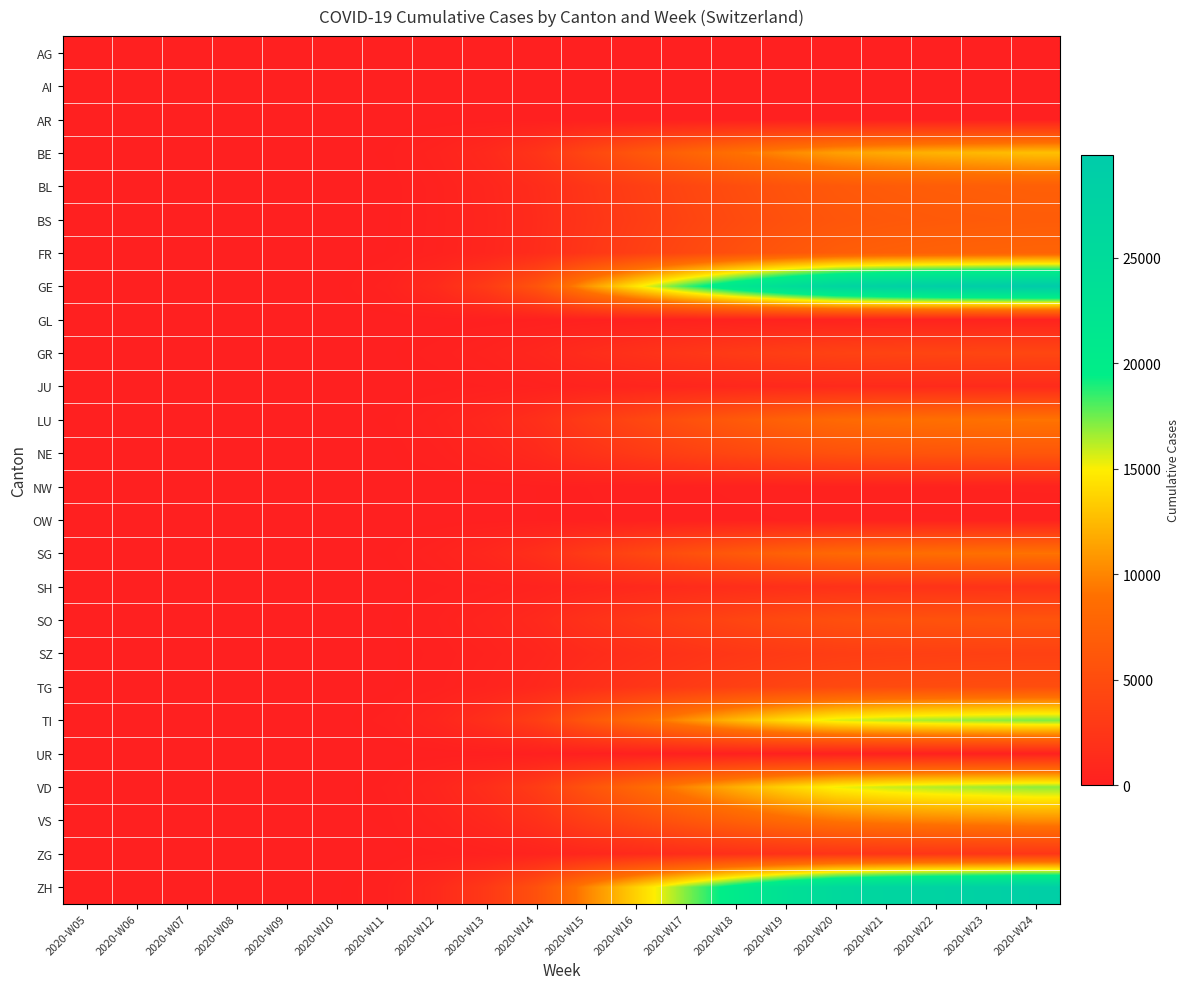

Reading left to right, list all the values displayed in this chart.

AG: 2020-W05=0	2020-W06=0	2020-W07=0	2020-W08=0	2020-W09=0	2020-W10=0	2020-W11=0	2020-W12=0	2020-W13=0	2020-W14=0	2020-W15=0	2020-W16=0	2020-W17=0	2020-W18=0	2020-W19=0	2020-W20=0	2020-W21=0	2020-W22=0	2020-W23=0	2020-W24=0
AI: 2020-W05=0	2020-W06=0	2020-W07=0	2020-W08=0	2020-W09=0	2020-W10=0	2020-W11=0	2020-W12=0	2020-W13=0	2020-W14=0	2020-W15=0	2020-W16=0	2020-W17=0	2020-W18=0	2020-W19=0	2020-W20=0	2020-W21=0	2020-W22=0	2020-W23=0	2020-W24=0
AR: 2020-W05=0	2020-W06=0	2020-W07=0	2020-W08=0	2020-W09=0	2020-W10=0	2020-W11=0	2020-W12=0	2020-W13=0	2020-W14=0	2020-W15=0	2020-W16=0	2020-W17=0	2020-W18=0	2020-W19=0	2020-W20=0	2020-W21=0	2020-W22=0	2020-W23=0	2020-W24=0
BE: 2020-W05=0	2020-W06=0	2020-W07=0	2020-W08=0	2020-W09=0	2020-W10=14	2020-W11=74	2020-W12=438	2020-W13=1098	2020-W14=2281	2020-W15=4354	2020-W16=6059	2020-W17=7611	2020-W18=8997	2020-W19=10217	2020-W20=11229	2020-W21=11783	2020-W22=12199	2020-W23=12499	2020-W24=12797
BL: 2020-W05=0	2020-W06=0	2020-W07=0	2020-W08=0	2020-W09=0	2020-W10=7	2020-W11=42	2020-W12=291	2020-W13=731	2020-W14=1407	2020-W15=2496	2020-W16=3431	2020-W17=4312	2020-W18=5119	2020-W19=5810	2020-W20=6397	2020-W21=6695	2020-W22=6879	2020-W23=7000	2020-W24=7131
BS: 2020-W05=0	2020-W06=0	2020-W07=0	2020-W08=0	2020-W09=0	2020-W10=8	2020-W11=51	2020-W12=281	2020-W13=681	2020-W14=1327	2020-W15=2374	2020-W16=3245	2020-W17=4096	2020-W18=4852	2020-W19=5519	2020-W20=6076	2020-W21=6342	2020-W22=6507	2020-W23=6624	2020-W24=6738
FR: 2020-W05=0	2020-W06=0	2020-W07=0	2020-W08=0	2020-W09=0	2020-W10=9	2020-W11=62	2020-W12=301	2020-W13=719	2020-W14=1391	2020-W15=2531	2020-W16=3521	2020-W17=4496	2020-W18=5386	2020-W19=6165	2020-W20=6824	2020-W21=7138	2020-W22=7349	2020-W23=7491	2020-W24=7616
GE: 2020-W05=0	2020-W06=0	2020-W07=0	2020-W08=0	2020-W09=4	2020-W10=53	2020-W11=293	2020-W12=1266	2020-W13=3061	2020-W14=5904	2020-W15=10739	2020-W16=14679	2020-W17=18355	2020-W18=21696	2020-W19=24541	2020-W20=26923	2020-W21=28075	2020-W22=28842	2020-W23=29365	2020-W24=29887
GL: 2020-W05=0	2020-W06=0	2020-W07=0	2020-W08=0	2020-W09=0	2020-W10=0	2020-W11=2	2020-W12=17	2020-W13=44	2020-W14=91	2020-W15=156	2020-W16=218	2020-W17=274	2020-W18=322	2020-W19=363	2020-W20=397	2020-W21=415	2020-W22=430	2020-W23=441	2020-W24=450
GR: 2020-W05=0	2020-W06=0	2020-W07=0	2020-W08=0	2020-W09=0	2020-W10=9	2020-W11=37	2020-W12=168	2020-W13=401	2020-W14=796	2020-W15=1428	2020-W16=1990	2020-W17=2540	2020-W18=3043	2020-W19=3488	2020-W20=3868	2020-W21=4059	2020-W22=4186	2020-W23=4273	2020-W24=4356
JU: 2020-W05=0	2020-W06=0	2020-W07=0	2020-W08=0	2020-W09=0	2020-W10=0	2020-W11=7	2020-W12=42	2020-W13=115	2020-W14=240	2020-W15=444	2020-W16=614	2020-W17=768	2020-W18=912	2020-W19=1036	2020-W20=1143	2020-W21=1196	2020-W22=1228	2020-W23=1248	2020-W24=1275
LU: 2020-W05=0	2020-W06=0	2020-W07=0	2020-W08=0	2020-W09=0	2020-W10=16	2020-W11=73	2020-W12=362	2020-W13=886	2020-W14=1726	2020-W15=3124	2020-W16=4332	2020-W17=5483	2020-W18=6543	2020-W19=7455	2020-W20=8235	2020-W21=8619	2020-W22=8877	2020-W23=9058	2020-W24=9223
NE: 2020-W05=0	2020-W06=0	2020-W07=0	2020-W08=0	2020-W09=0	2020-W10=5	2020-W11=35	2020-W12=212	2020-W13=554	2020-W14=1130	2020-W15=2100	2020-W16=2914	2020-W17=3683	2020-W18=4388	2020-W19=4999	2020-W20=5521	2020-W21=5773	2020-W22=5942	2020-W23=6049	2020-W24=6168
NW: 2020-W05=0	2020-W06=0	2020-W07=0	2020-W08=0	2020-W09=0	2020-W10=0	2020-W11=2	2020-W12=12	2020-W13=28	2020-W14=59	2020-W15=116	2020-W16=166	2020-W17=213	2020-W18=257	2020-W19=294	2020-W20=323	2020-W21=336	2020-W22=346	2020-W23=355	2020-W24=363
OW: 2020-W05=0	2020-W06=0	2020-W07=0	2020-W08=0	2020-W09=0	2020-W10=0	2020-W11=2	2020-W12=11	2020-W13=28	2020-W14=58	2020-W15=100	2020-W16=139	2020-W17=177	2020-W18=209	2020-W19=236	2020-W20=260	2020-W21=272	2020-W22=280	2020-W23=287	2020-W24=294
SG: 2020-W05=0	2020-W06=0	2020-W07=0	2020-W08=0	2020-W09=0	2020-W10=14	2020-W11=71	2020-W12=360	2020-W13=869	2020-W14=1706	2020-W15=3078	2020-W16=4278	2020-W17=5434	2020-W18=6484	2020-W19=7408	2020-W20=8173	2020-W21=8541	2020-W22=8793	2020-W23=8971	2020-W24=9136
SH: 2020-W05=0	2020-W06=0	2020-W07=0	2020-W08=0	2020-W09=0	2020-W10=2	2020-W11=17	2020-W12=87	2020-W13=210	2020-W14=415	2020-W15=745	2020-W16=1035	2020-W17=1311	2020-W18=1569	2020-W19=1798	2020-W20=1987	2020-W21=2079	2020-W22=2143	2020-W23=2183	2020-W24=2223
SO: 2020-W05=0	2020-W06=0	2020-W07=0	2020-W08=0	2020-W09=0	2020-W10=7	2020-W11=45	2020-W12=230	2020-W13=565	2020-W14=1093	2020-W15=1979	2020-W16=2754	2020-W17=3497	2020-W18=4193	2020-W19=4797	2020-W20=5306	2020-W21=5549	2020-W22=5702	2020-W23=5809	2020-W24=5919
SZ: 2020-W05=0	2020-W06=0	2020-W07=0	2020-W08=0	2020-W09=0	2020-W10=4	2020-W11=28	2020-W12=149	2020-W13=362	2020-W14=700	2020-W15=1256	2020-W16=1742	2020-W17=2215	2020-W18=2650	2020-W19=3029	2020-W20=3349	2020-W21=3502	2020-W22=3607	2020-W23=3679	2020-W24=3749
TG: 2020-W05=0	2020-W06=0	2020-W07=0	2020-W08=0	2020-W09=0	2020-W10=5	2020-W11=37	2020-W12=196	2020-W13=481	2020-W14=946	2020-W15=1716	2020-W16=2388	2020-W17=3035	2020-W18=3632	2020-W19=4157	2020-W20=4602	2020-W21=4817	2020-W22=4960	2020-W23=5052	2020-W24=5148
TI: 2020-W05=0	2020-W06=0	2020-W07=0	2020-W08=0	2020-W09=1	2020-W10=25	2020-W11=155	2020-W12=714	2020-W13=1760	2020-W14=3401	2020-W15=6161	2020-W16=8419	2020-W17=10554	2020-W18=12507	2020-W19=14202	2020-W20=15557	2020-W21=16201	2020-W22=16636	2020-W23=16940	2020-W24=17255
UR: 2020-W05=0	2020-W06=0	2020-W07=0	2020-W08=0	2020-W09=0	2020-W10=0	2020-W11=1	2020-W12=6	2020-W13=17	2020-W14=37	2020-W15=67	2020-W16=94	2020-W17=118	2020-W18=141	2020-W19=163	2020-W20=181	2020-W21=189	2020-W22=194	2020-W23=199	2020-W24=204
VD: 2020-W05=0	2020-W06=0	2020-W07=0	2020-W08=0	2020-W09=0	2020-W10=24	2020-W11=130	2020-W12=659	2020-W13=1609	2020-W14=3159	2020-W15=5754	2020-W16=8002	2020-W17=10095	2020-W18=12040	2020-W19=13746	2020-W20=15183	2020-W21=15877	2020-W22=16337	2020-W23=16649	2020-W24=16970
VS: 2020-W05=0	2020-W06=0	2020-W07=0	2020-W08=0	2020-W09=0	2020-W10=14	2020-W11=77	2020-W12=386	2020-W13=956	2020-W14=1893	2020-W15=3456	2020-W16=4815	2020-W17=6107	2020-W18=7305	2020-W19=8356	2020-W20=9238	2020-W21=9660	2020-W22=9942	2020-W23=10135	2020-W24=10336
ZG: 2020-W05=0	2020-W06=0	2020-W07=0	2020-W08=0	2020-W09=0	2020-W10=3	2020-W11=21	2020-W12=99	2020-W13=241	2020-W14=469	2020-W15=845	2020-W16=1178	2020-W17=1498	2020-W18=1793	2020-W19=2054	2020-W20=2278	2020-W21=2384	2020-W22=2454	2020-W23=2501	2020-W24=2552
ZH: 2020-W05=0	2020-W06=0	2020-W07=0	2020-W08=0	2020-W09=0	2020-W10=43	2020-W11=223	2020-W12=1156	2020-W13=2820	2020-W14=5507	2020-W15=9965	2020-W16=13654	2020-W17=17188	2020-W18=20504	2020-W19=23378	2020-W20=25758	2020-W21=26870	2020-W22=27629	2020-W23=28148	2020-W24=28671